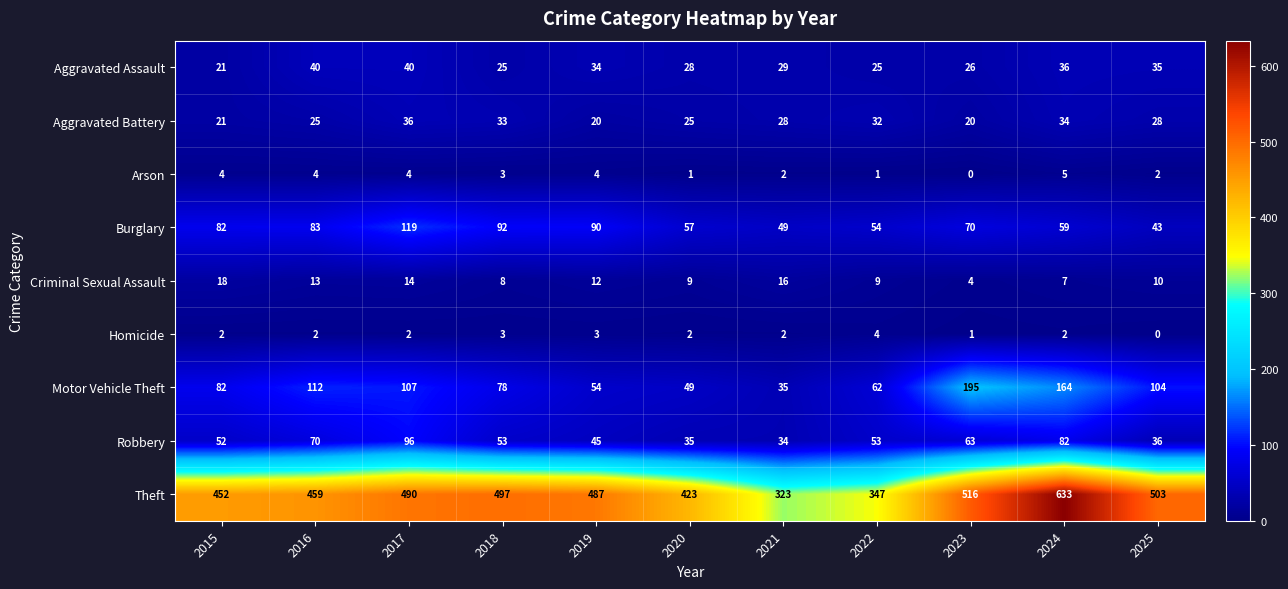

How many categories are shown in the chart?

11